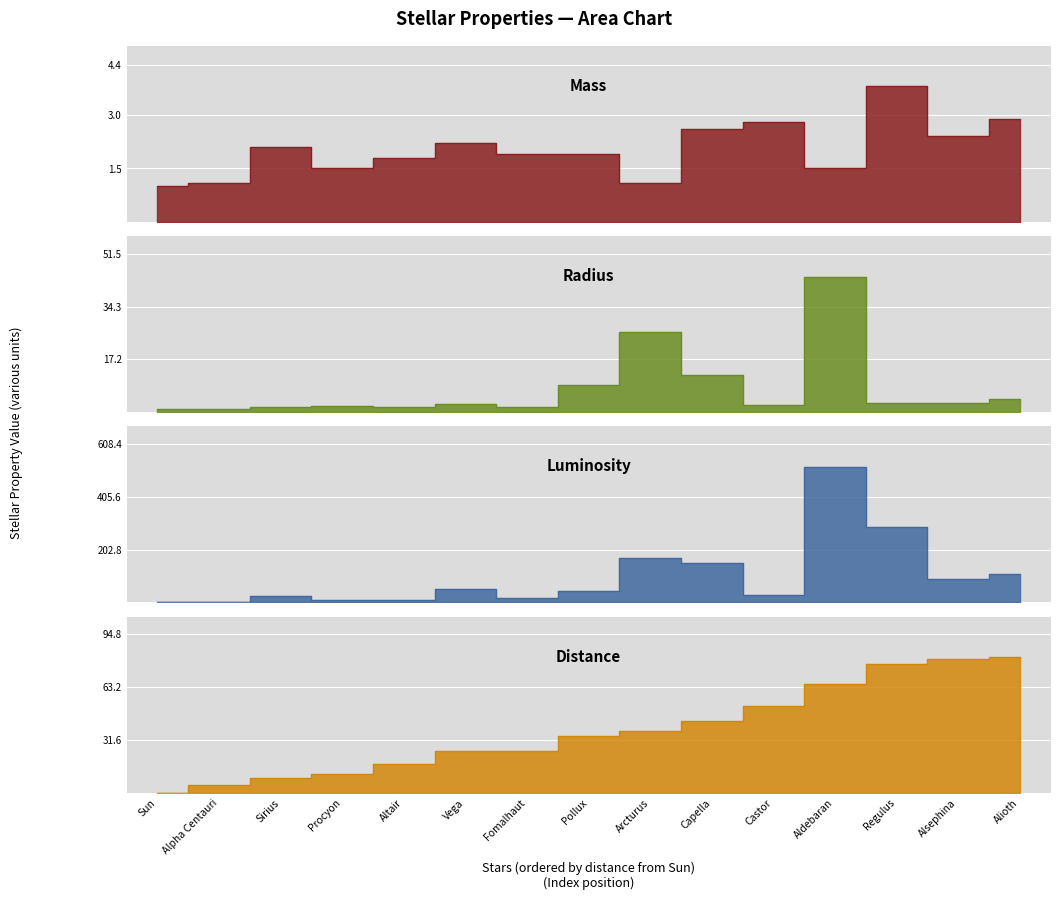

Reading left to right, what are all the values shown in this chart?

Mass: Sun=1.0	Alpha Centauri=1.1	Sirius=2.1	Procyon=1.5	Altair=1.8	Vega=2.2	Fomalhaut=1.9	Pollux=1.9	Arcturus=1.1	Capella=2.6	Castor=2.8	Aldebaran=1.5	Regulus=3.8	Alsephina=2.4	Alioth=2.9
Radius: Sun=1.0	Alpha Centauri=1.2	Sirius=1.7	Procyon=1.9	Altair=1.8	Vega=2.7	Fomalhaut=1.8	Pollux=8.8	Arcturus=26.0	Capella=12.0	Castor=2.4	Aldebaran=44.0	Regulus=3.1	Alsephina=2.9	Alioth=4.2
Luminosity: Sun=1.0	Alpha Centauri=2.0	Sirius=25.4	Procyon=7.7	Altair=10.5	Vega=50.0	Fomalhaut=16.6	Pollux=43.0	Arcturus=170.0	Capella=150.0	Castor=30.0	Aldebaran=520.0	Regulus=290.0	Alsephina=90.0	Alioth=110.0
Distance: Sun=0.0	Alpha Centauri=4.4	Sirius=8.6	Procyon=11.4	Altair=17.0	Vega=25.0	Fomalhaut=25.0	Pollux=34.0	Arcturus=37.0	Capella=43.0	Castor=52.0	Aldebaran=65.0	Regulus=77.0	Alsephina=80.0	Alioth=81.0